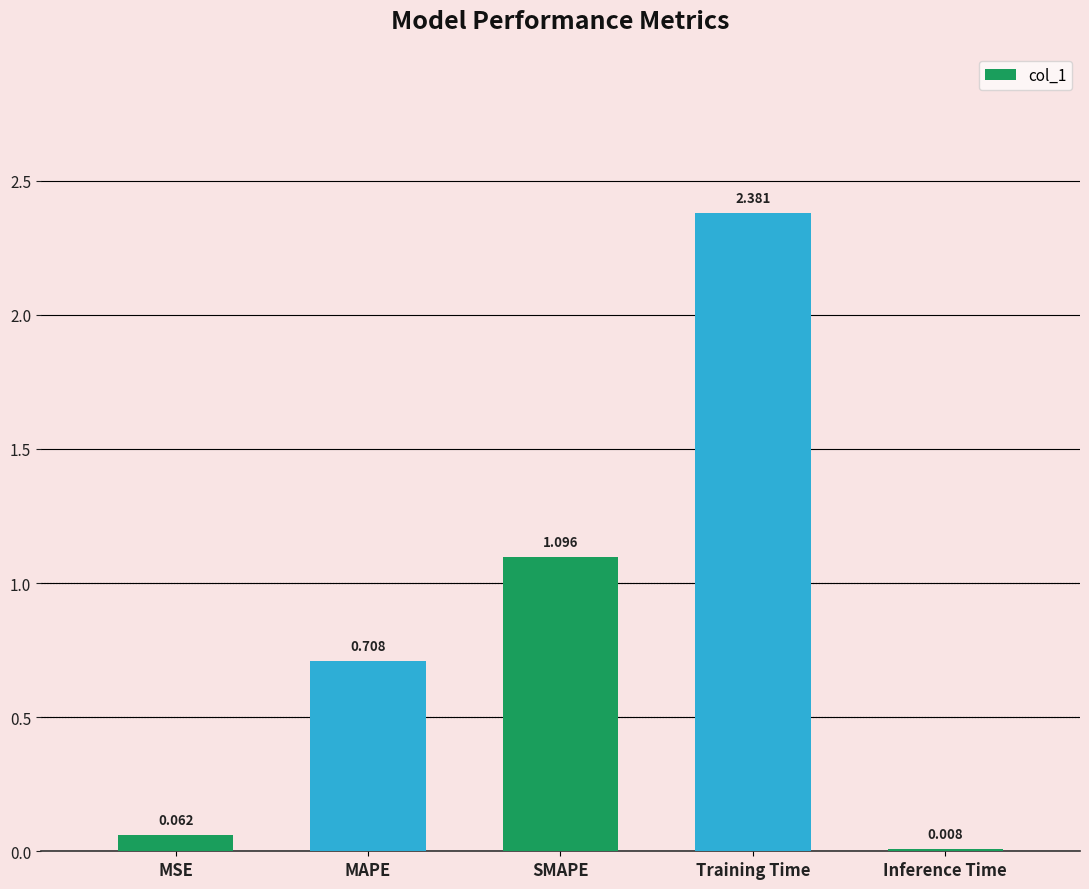

Which has a higher value, MAPE or MSE?

MAPE